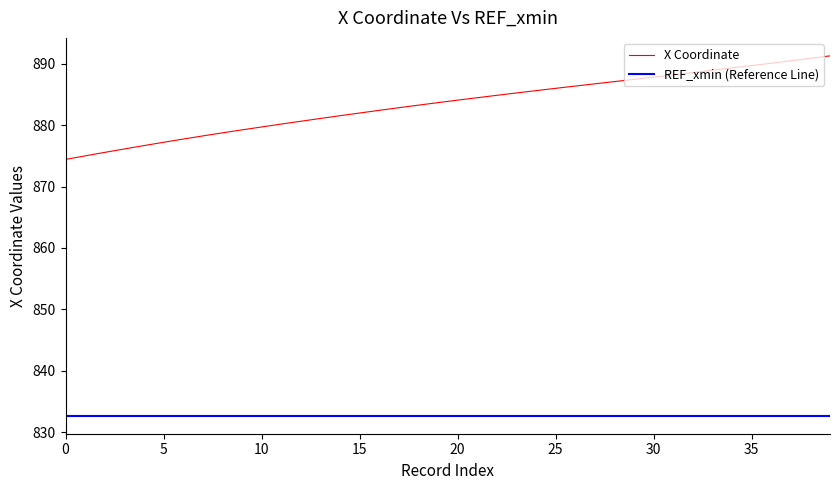

Which series has the largest total across all categories?

X Coordinate